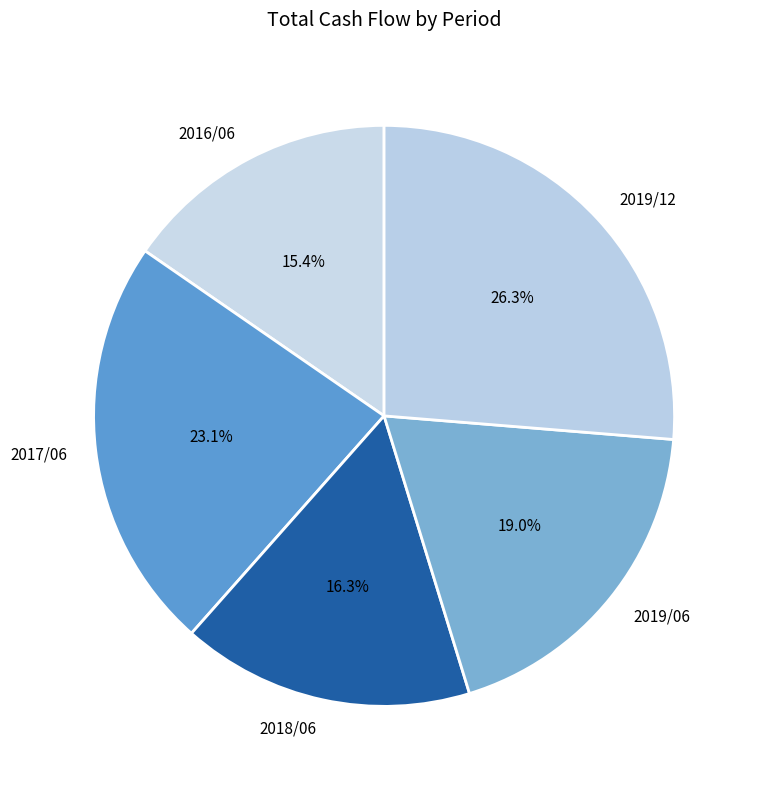

What is the largest slice in the pie chart?

2019/12